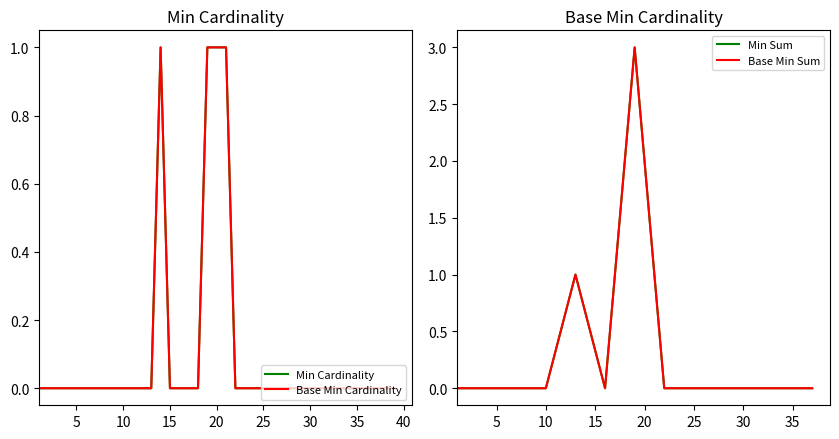

What is the label of the 4th point from the left?

15